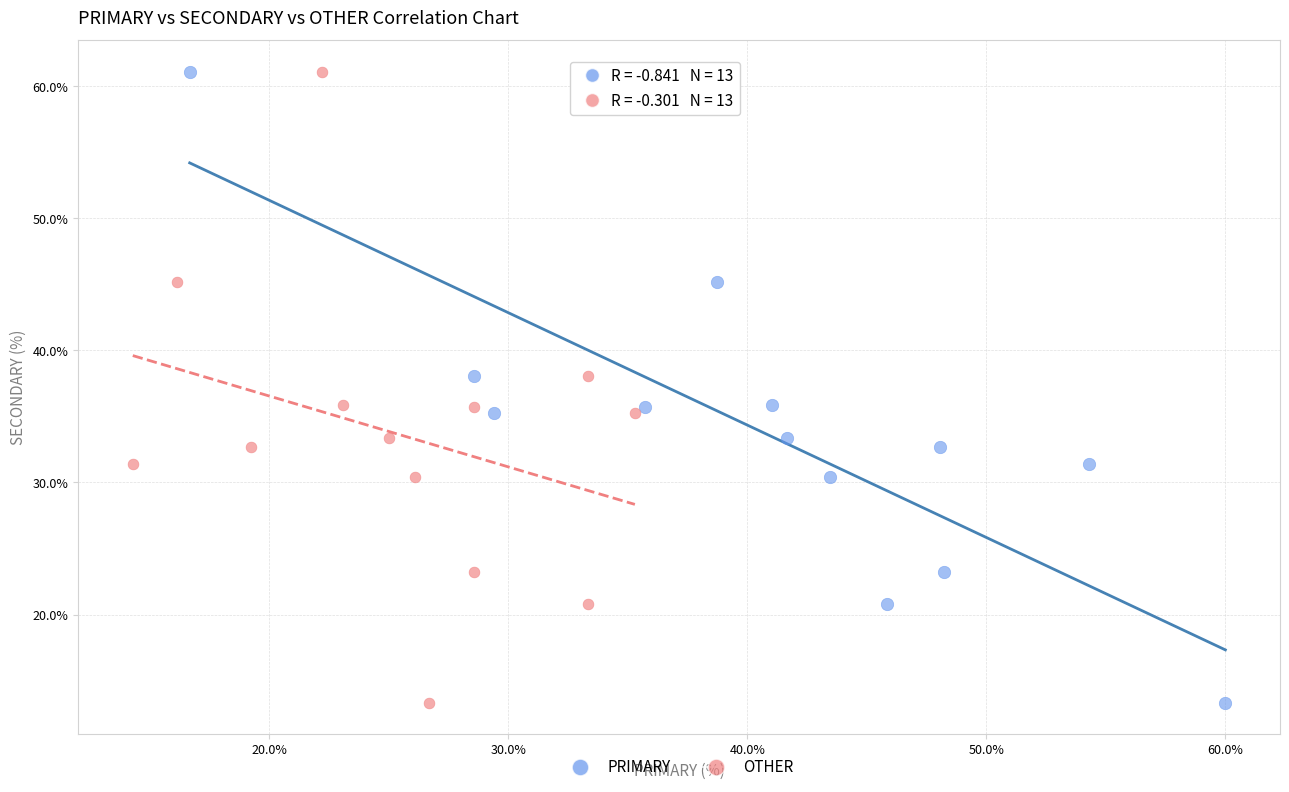

What are all the series names shown in the legend?

PRIMARY, OTHER